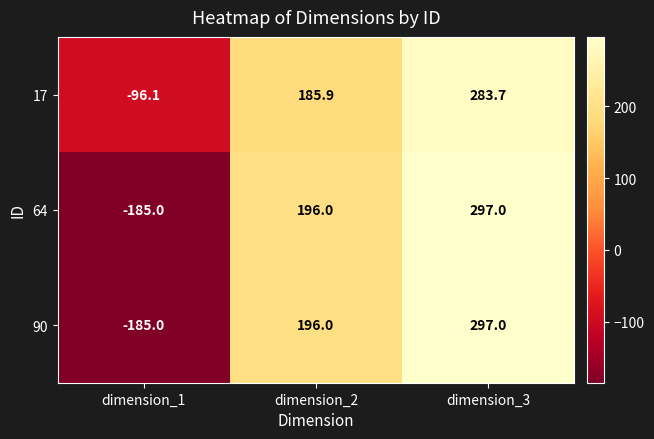

Count the number of data series in this chart.

3